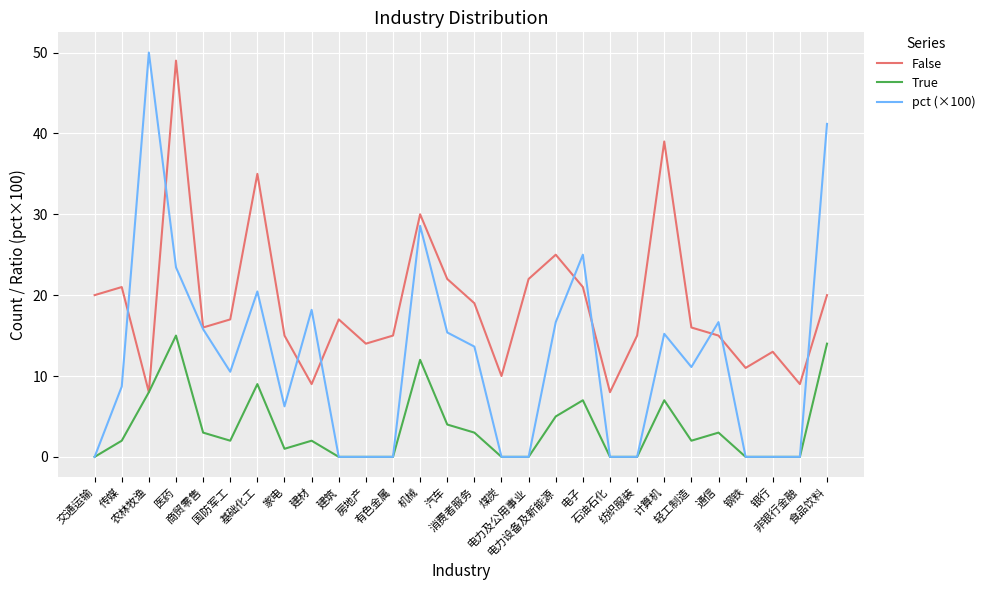

How many lines are shown in the chart?

3